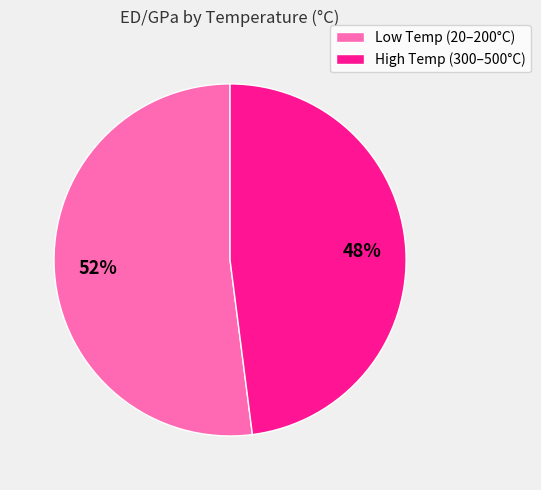

How many slices are in this pie chart?

2